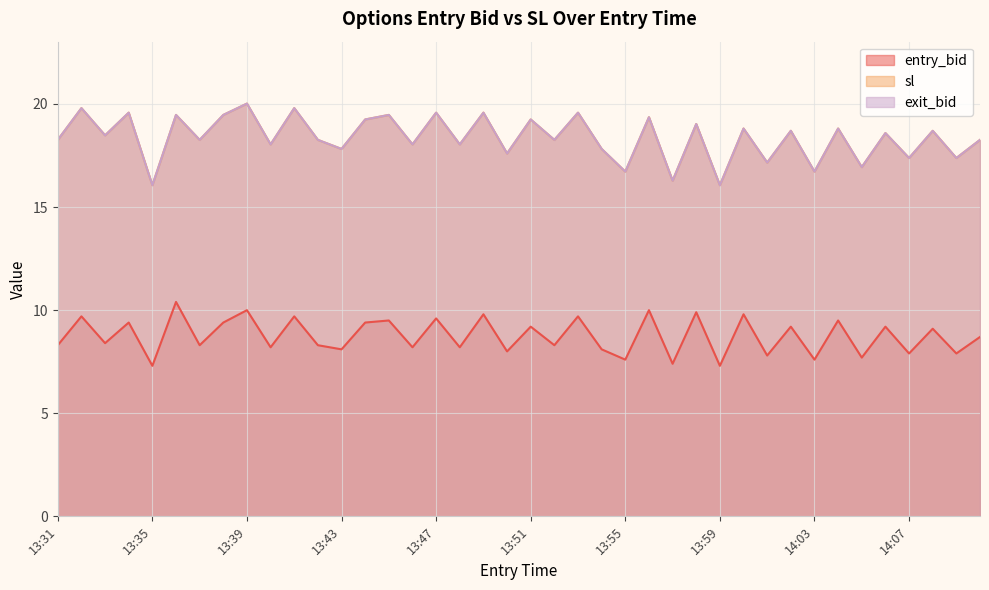

What value does the entry_bid series have at 13:37?

8.3